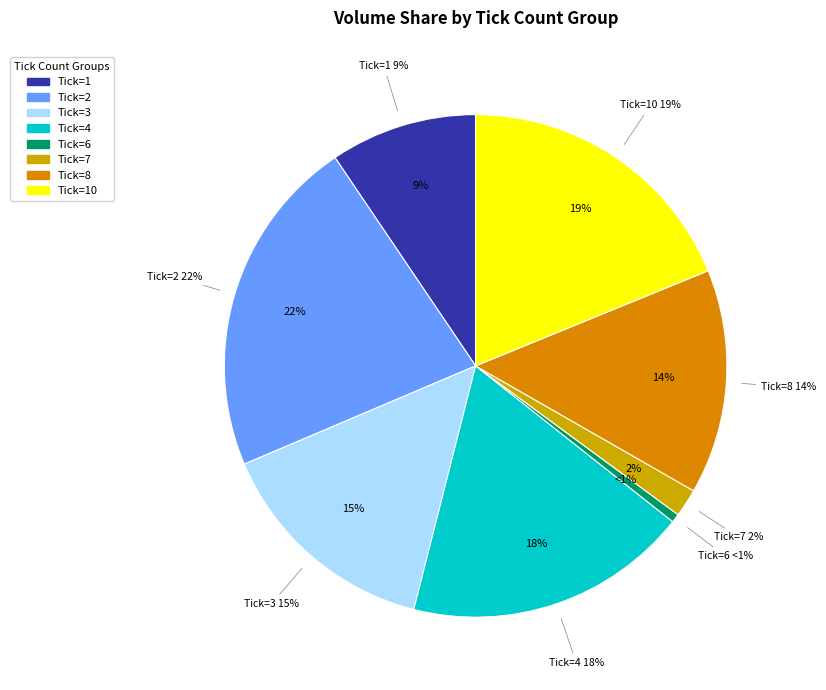

Does 3 represent more than half of the total?

No